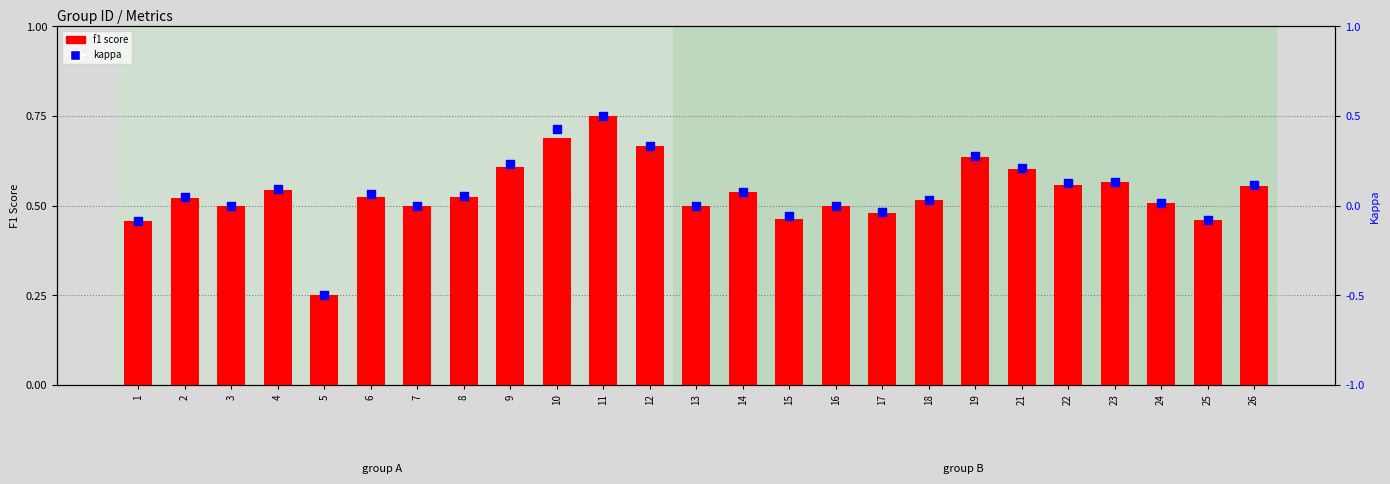

Is the value of kappa at 7 greater than the value of f1 score at 9?

No